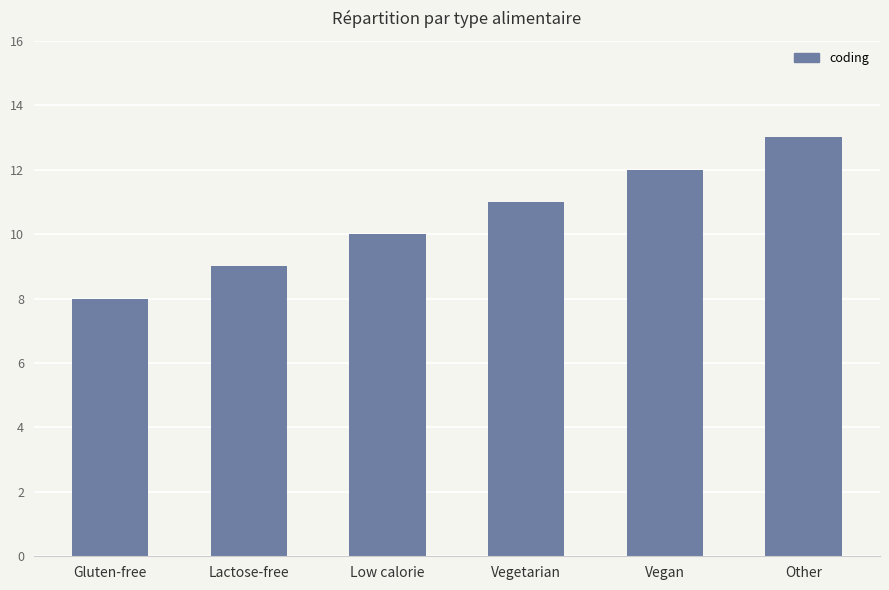

Where is the data nearest to the value 10?

Low calorie